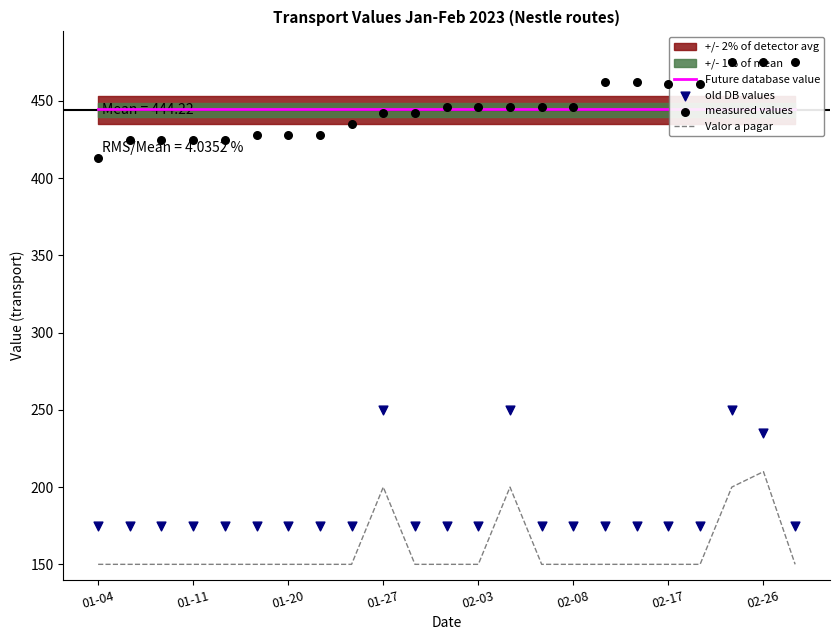

The value of Valor a pagar at 01-27 is 200. True or false?

True